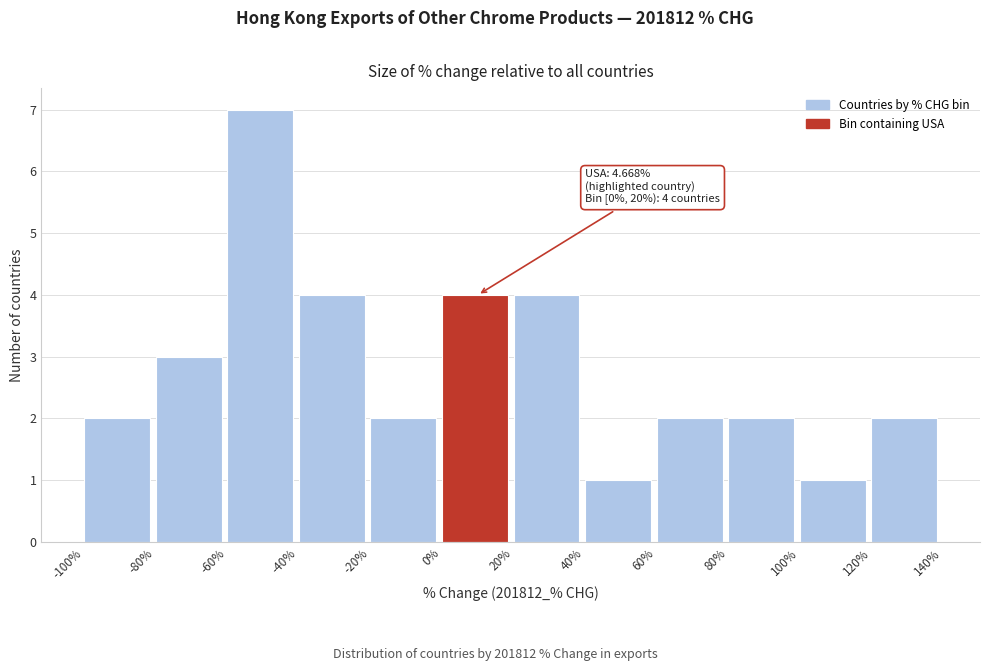

Which range on the x-axis has the tallest bar?

-60% to -40%